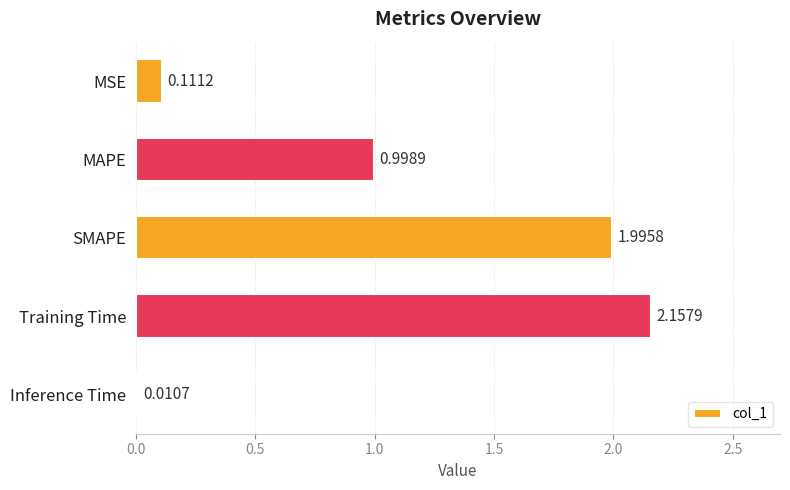

What is the label of the 3rd bar from the bottom?

SMAPE